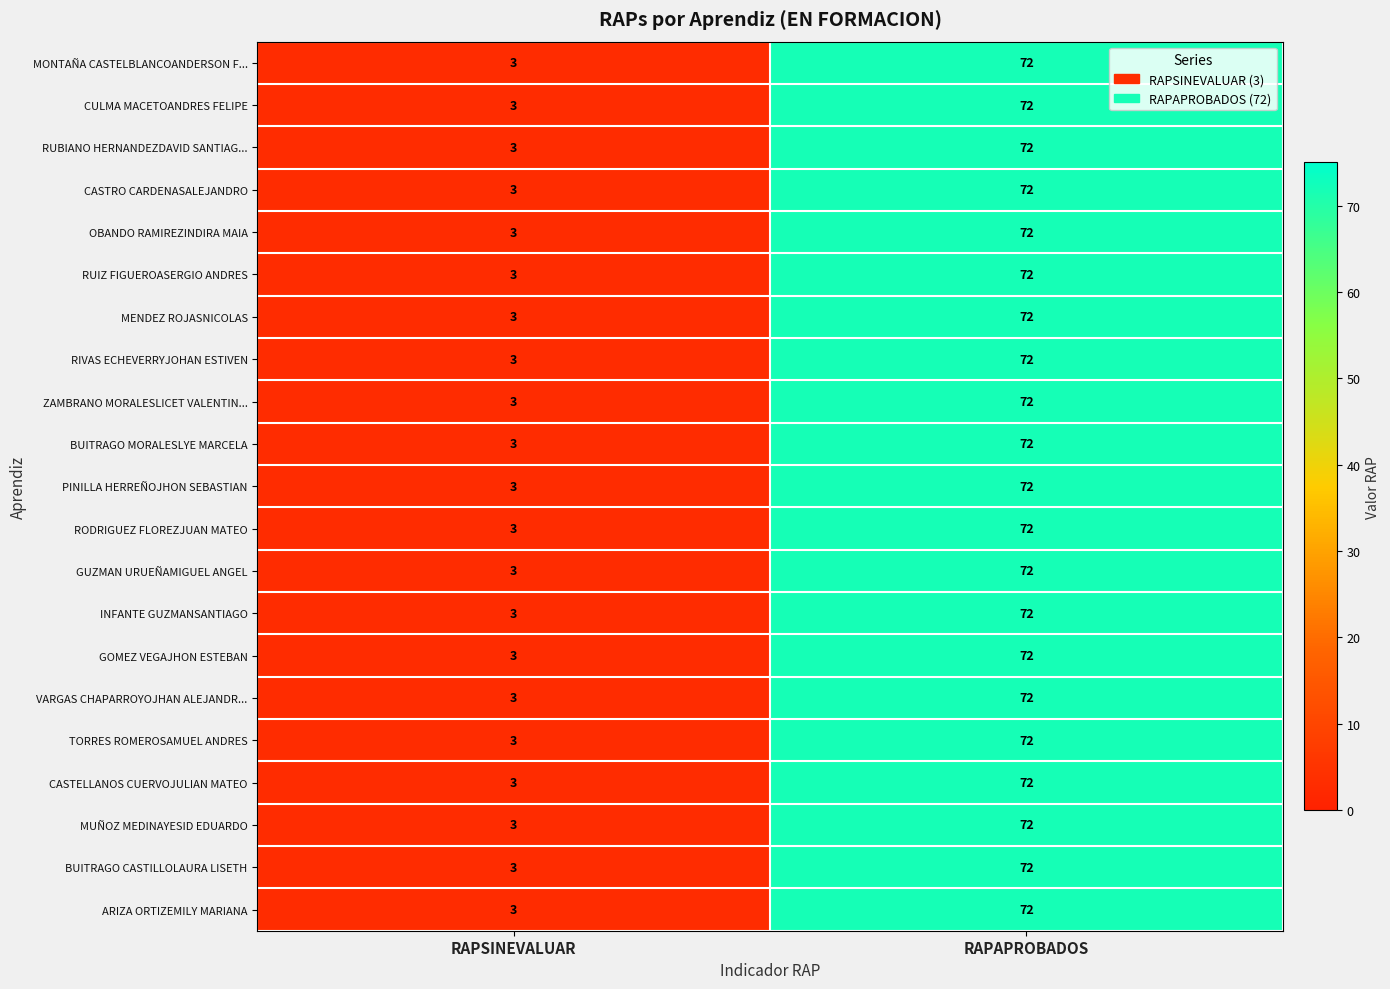

What is the difference between the ARIZA ORTIZEMILY MARIANA values at RAPAPROBADOS and RAPSINEVALUAR?

69